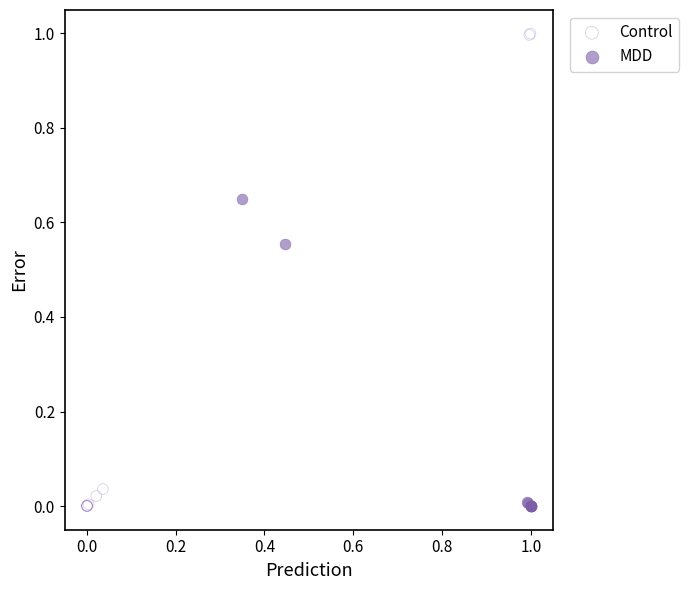

Which series reaches the maximum Y coordinate?

Control